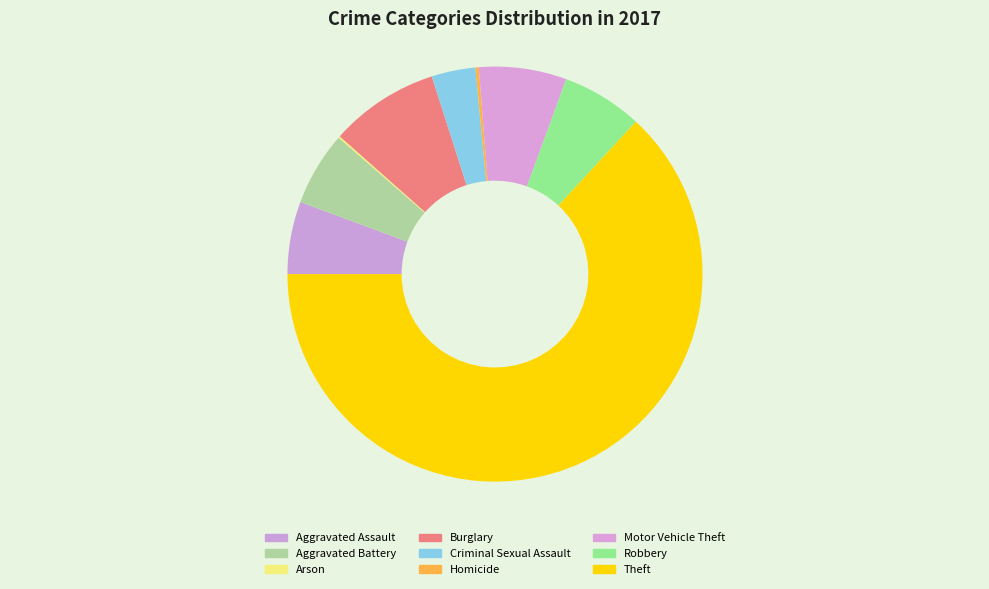

True or false: Aggravated Assault accounts for 6% of the total.

True